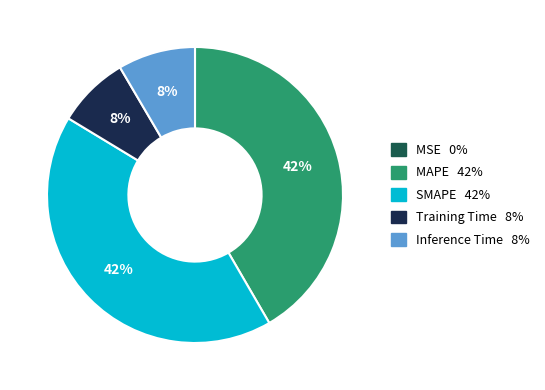

What percentage is the Inference Time slice, to the nearest percent?

8%